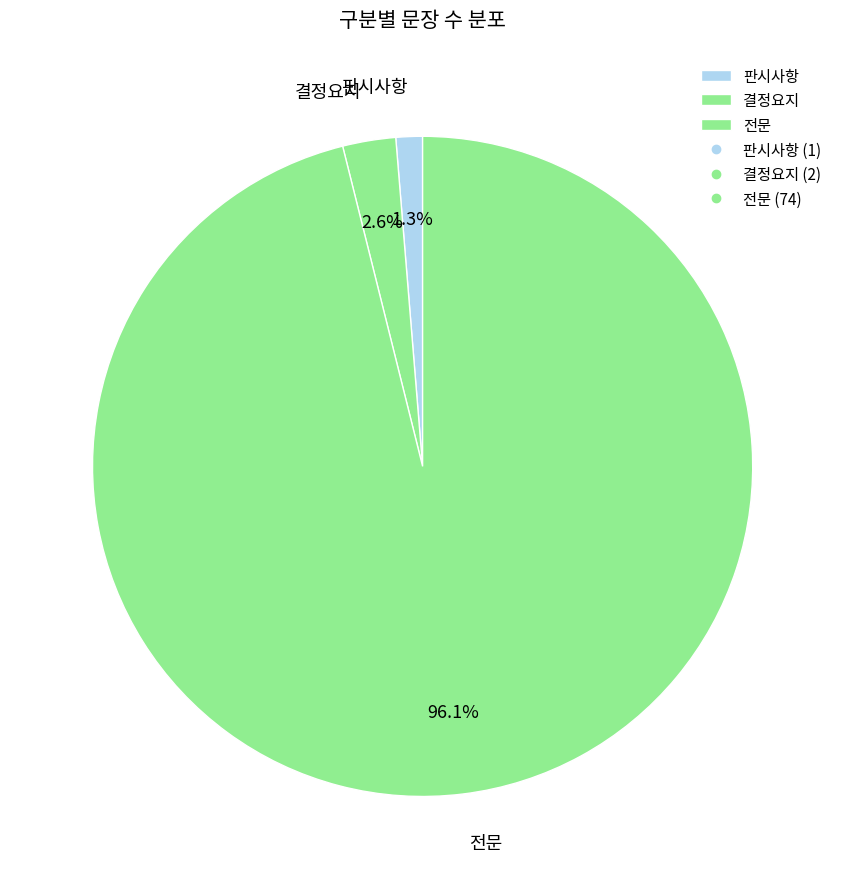

What is the total percentage of 전문 and 결정요지?

98.7%